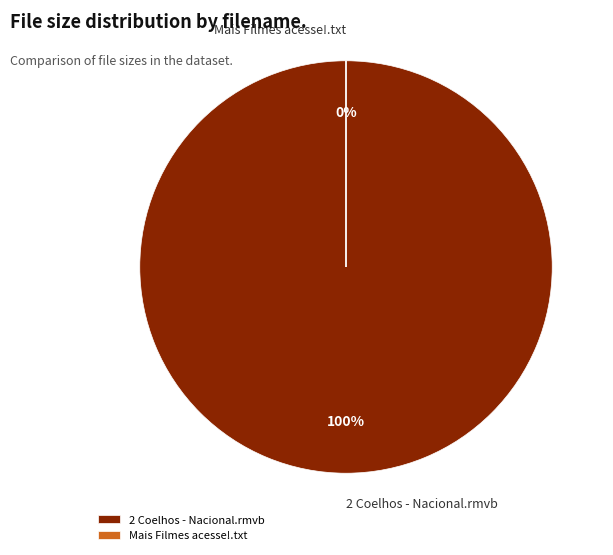

Is Mais Filmes acesse!.txt the majority of the pie?

No